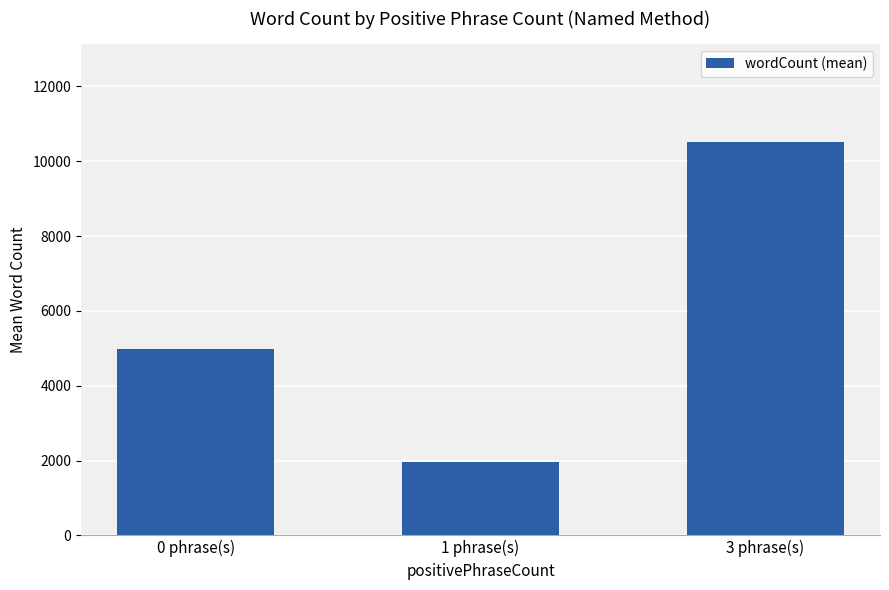

List the labels in order of value, smallest first.

1 phrase(s), 0 phrase(s), 3 phrase(s)